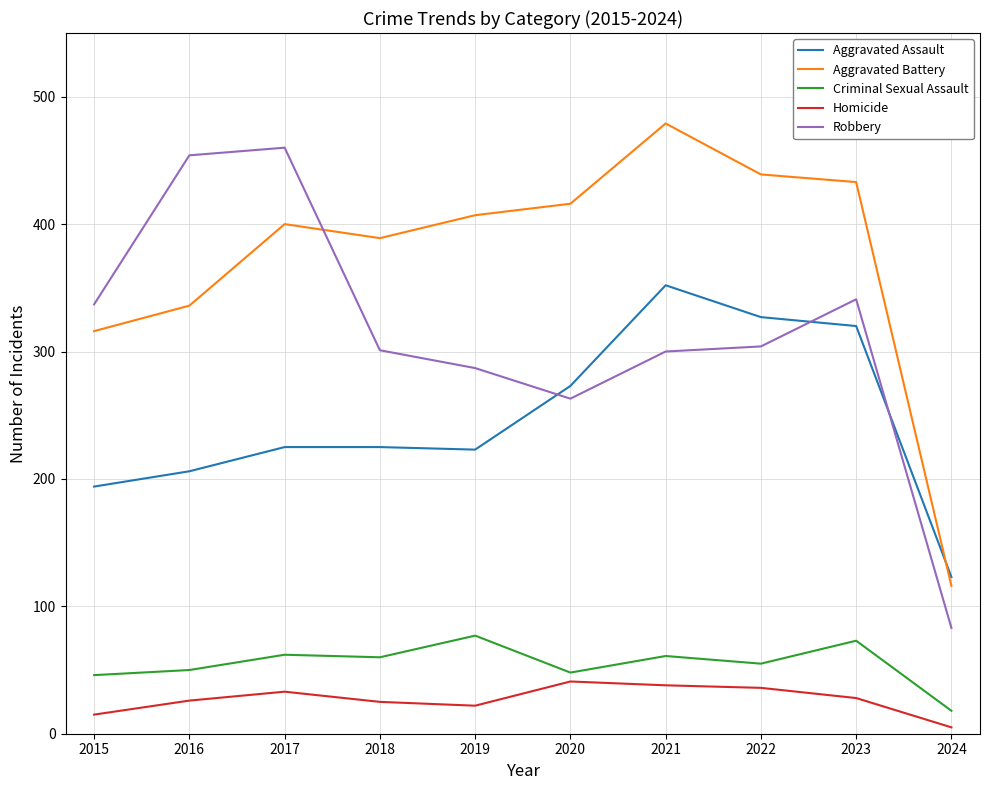

What is the difference between the Aggravated Assault values at 2022 and 2021?

25